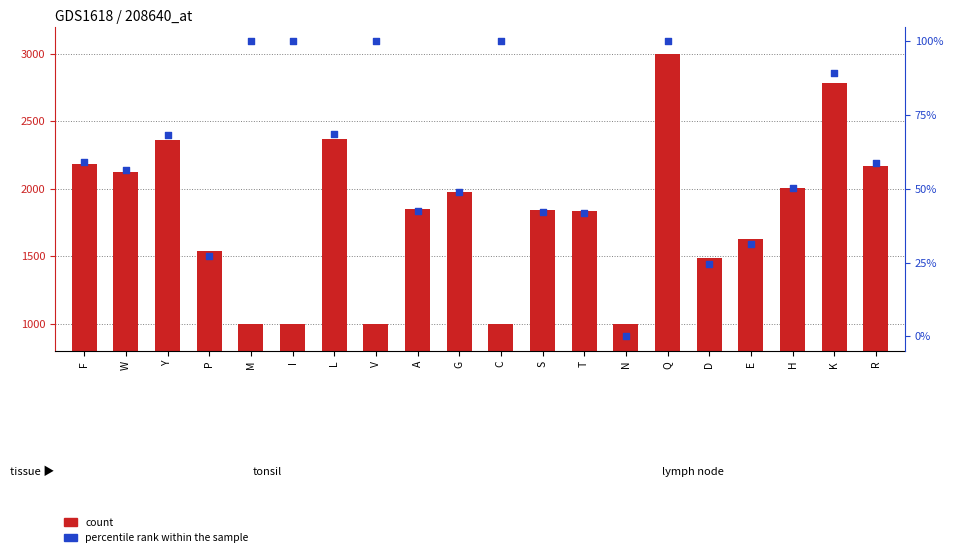

What is the total value across all series at L?

2436.6